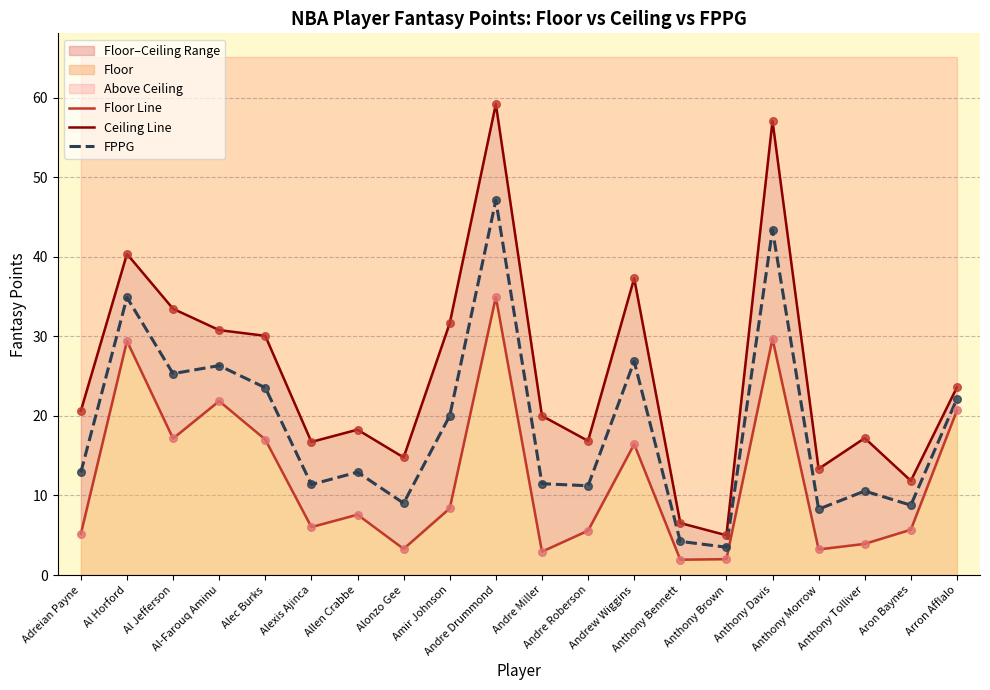

Which series has the largest total across all categories?

Ceiling Line